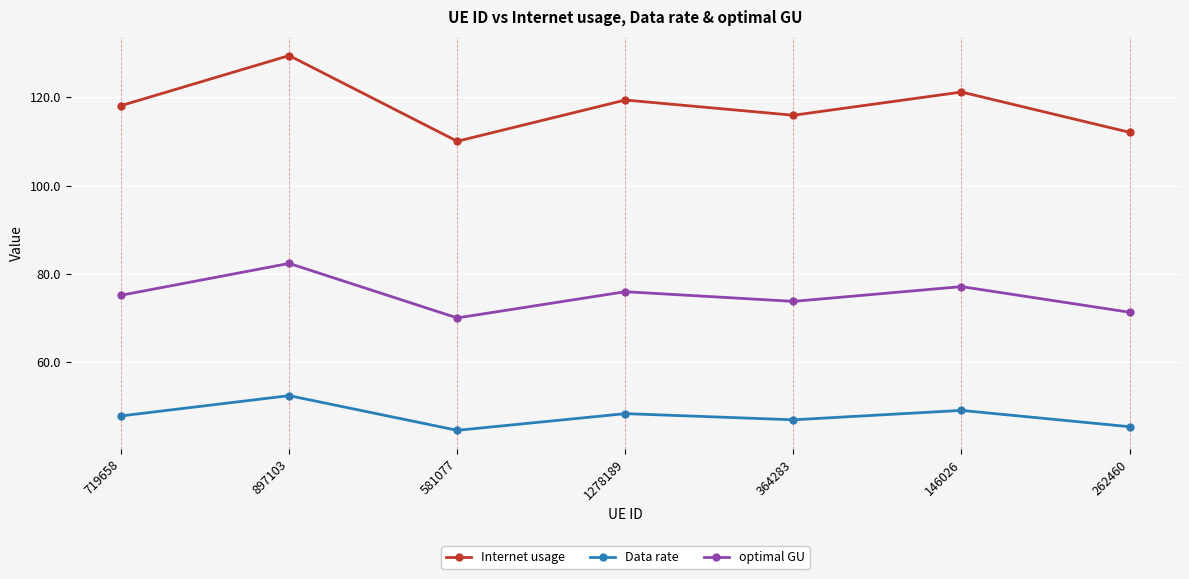

What is the difference between the optimal GU values at 146026 and 897103?

5.3